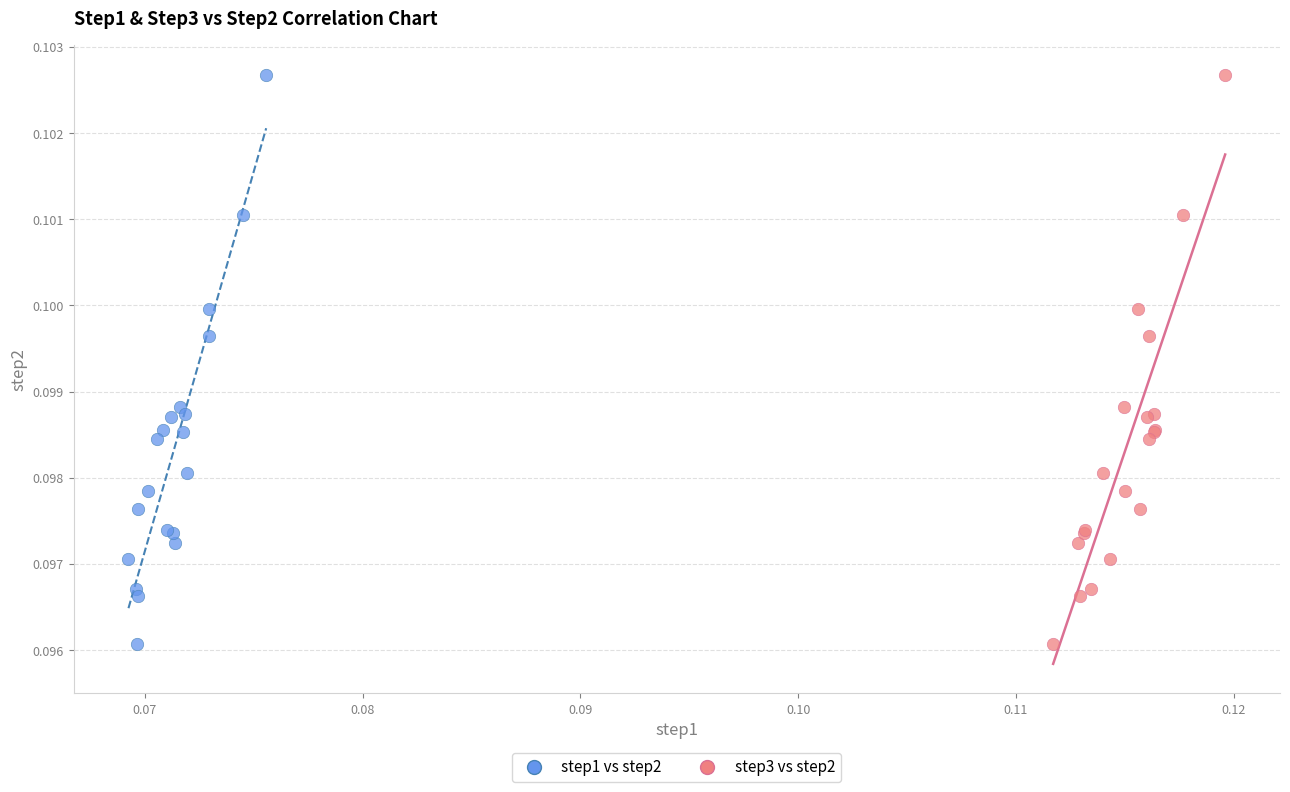

What are all the series names shown in the legend?

step1 vs step2, step3 vs step2